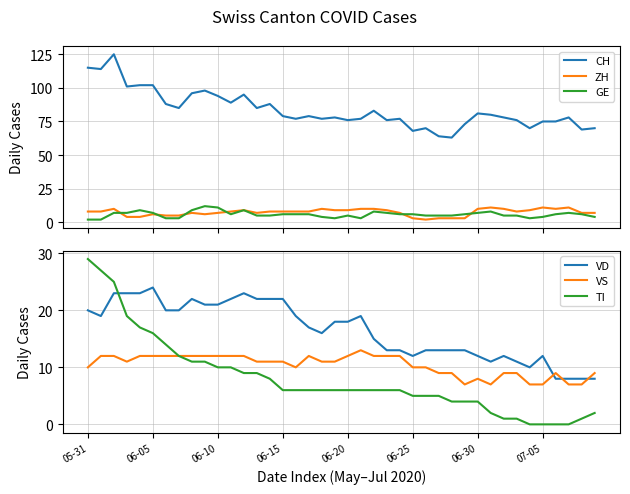

What position from the left is 31?

32